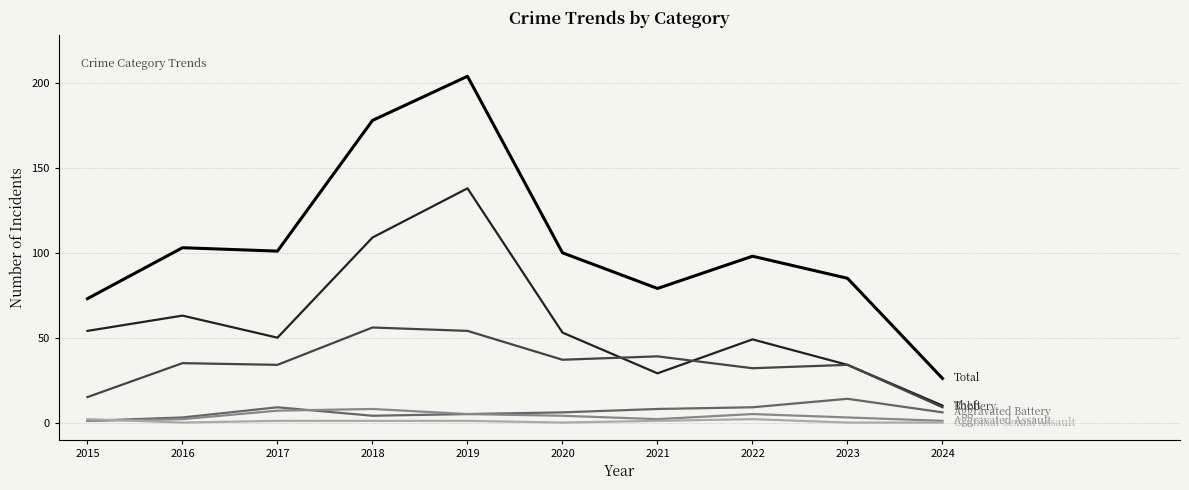

What is the maximum value shown in the chart?

204